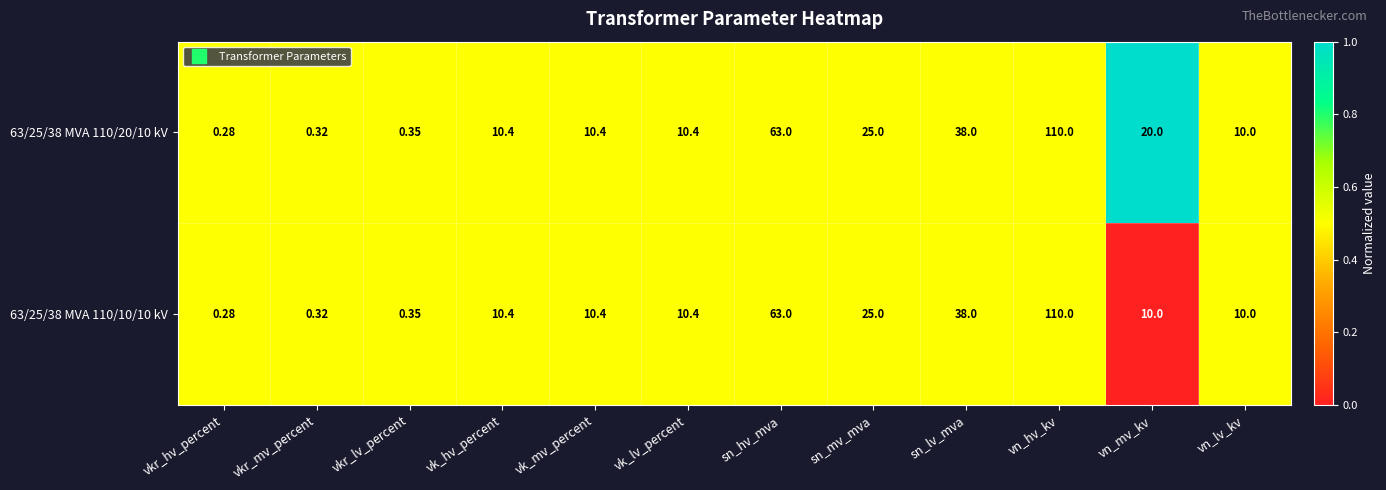

Is the value of 63/25/38 MVA 110/20/10 kV at vkr_lv_percent greater than the value of 63/25/38 MVA 110/10/10 kV at vkr_mv_percent?

Yes